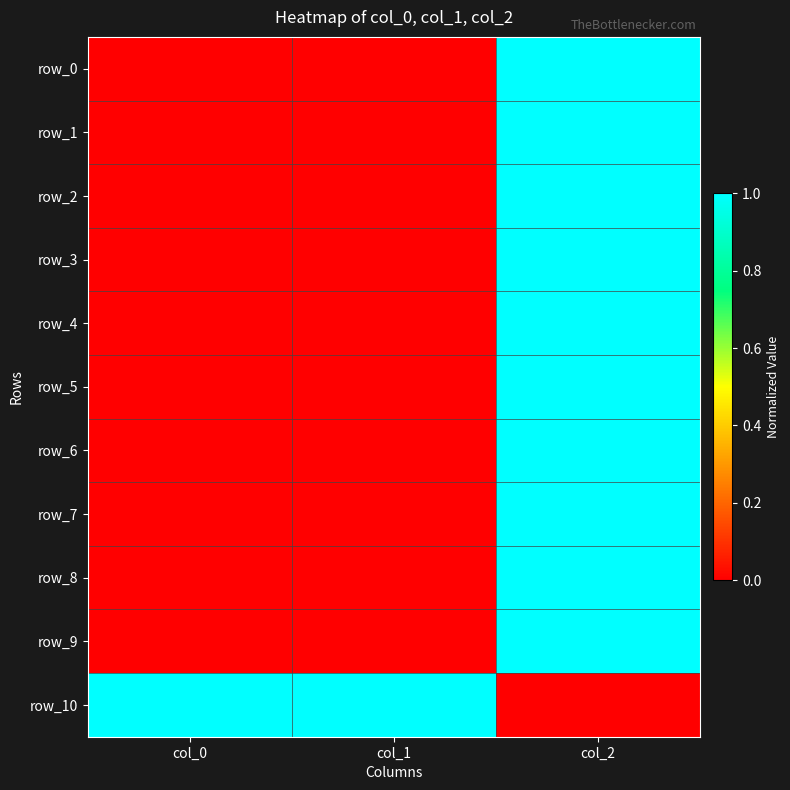

What value does the row_5 series have at col_2?

1